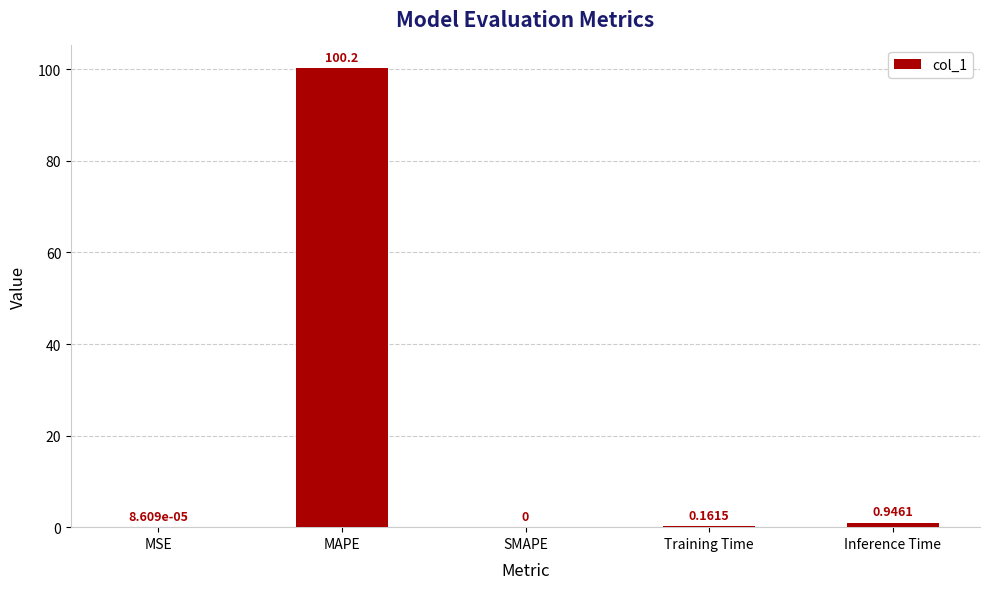

Between SMAPE and Training Time, which is larger?

Training Time